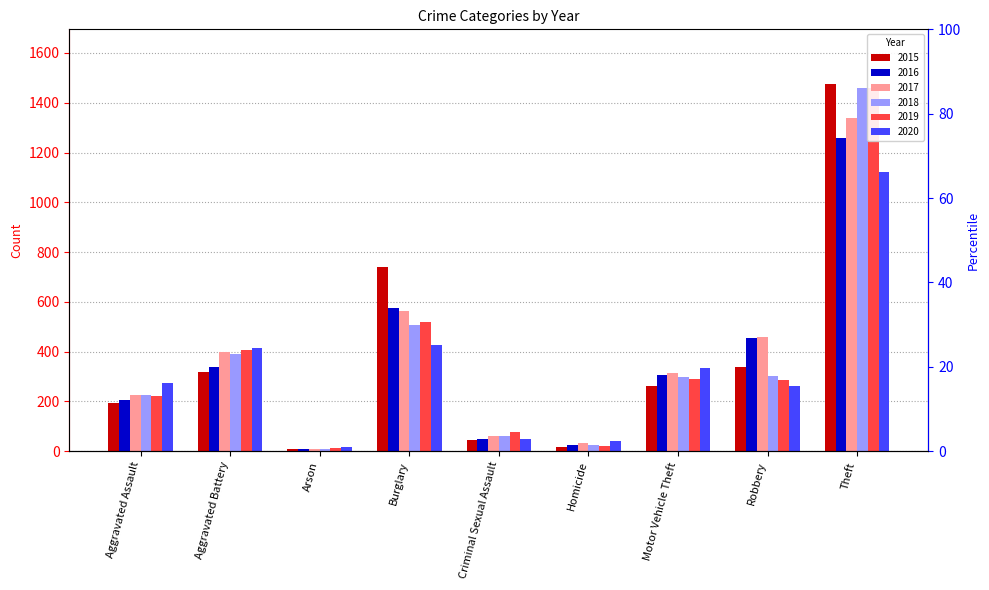

Does the chart contain stacked bars?

No